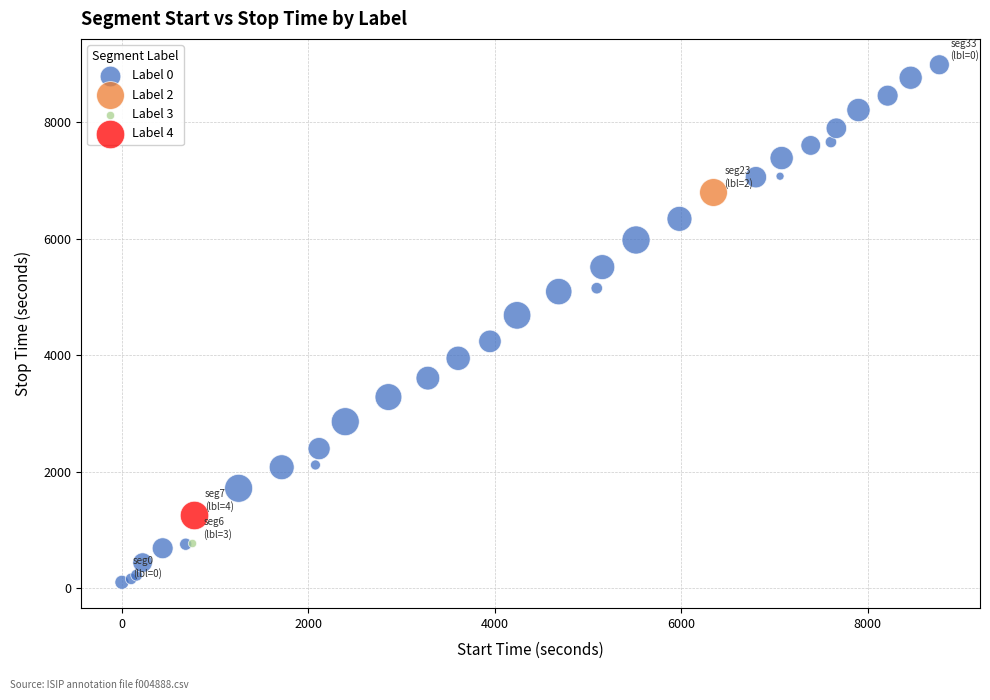

What are all the series names shown in the legend?

Label 0, Label 2, Label 3, Label 4